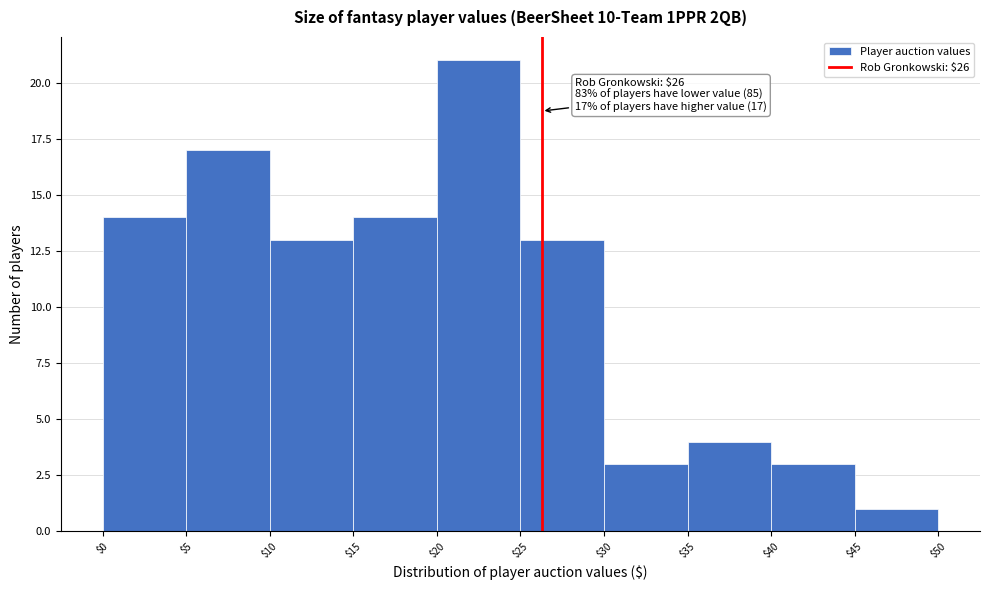

Which range on the x-axis has the tallest bar?

$20 to $25